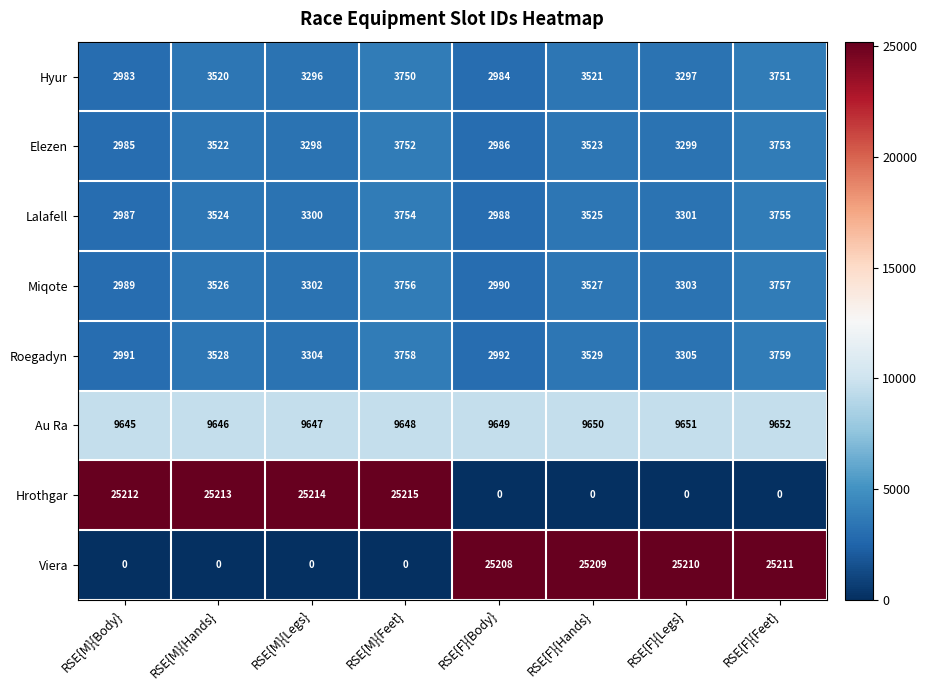

List the labels in order of Elezen value, smallest first.

RSE{M}{Body}, RSE{F}{Body}, RSE{M}{Legs}, RSE{F}{Legs}, RSE{M}{Hands}, RSE{F}{Hands}, RSE{M}{Feet}, RSE{F}{Feet}